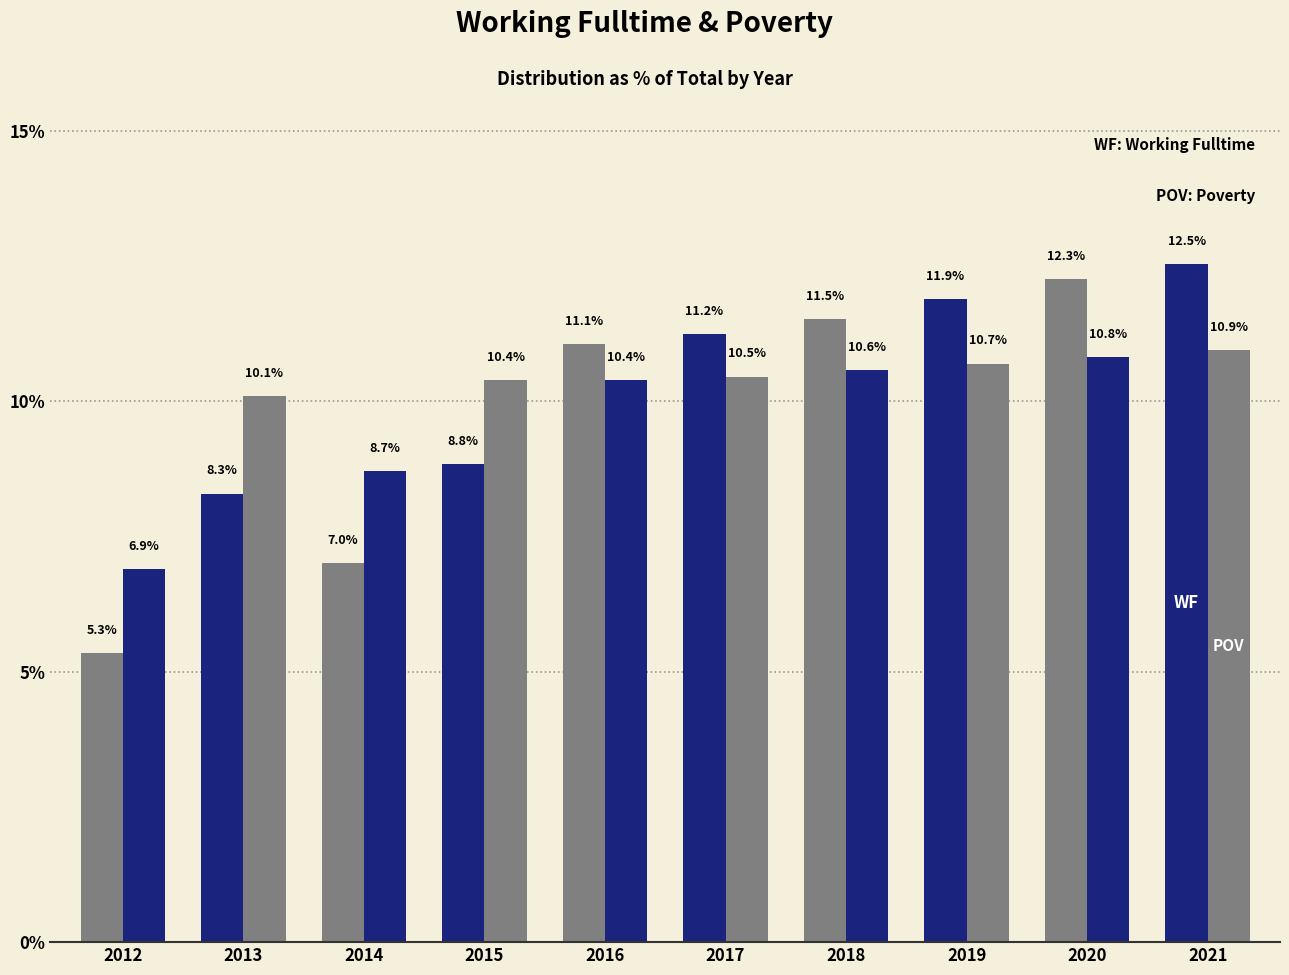

Count the number of data series in this chart.

2